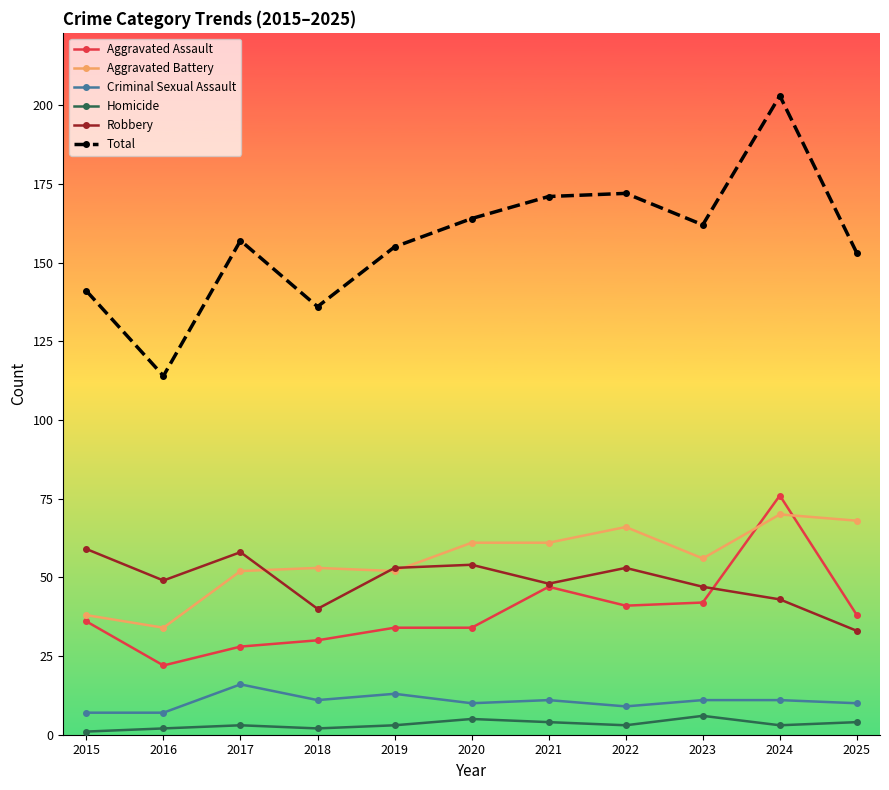

True or false: Total has a value of 153 at 2025.

True